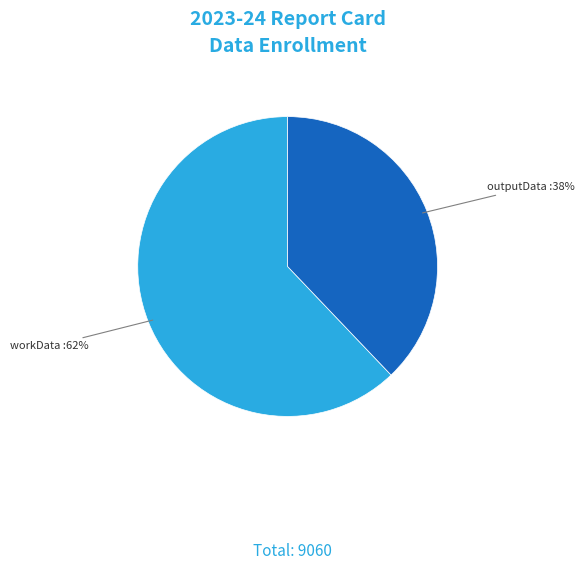

What is the largest slice in the pie chart?

workData